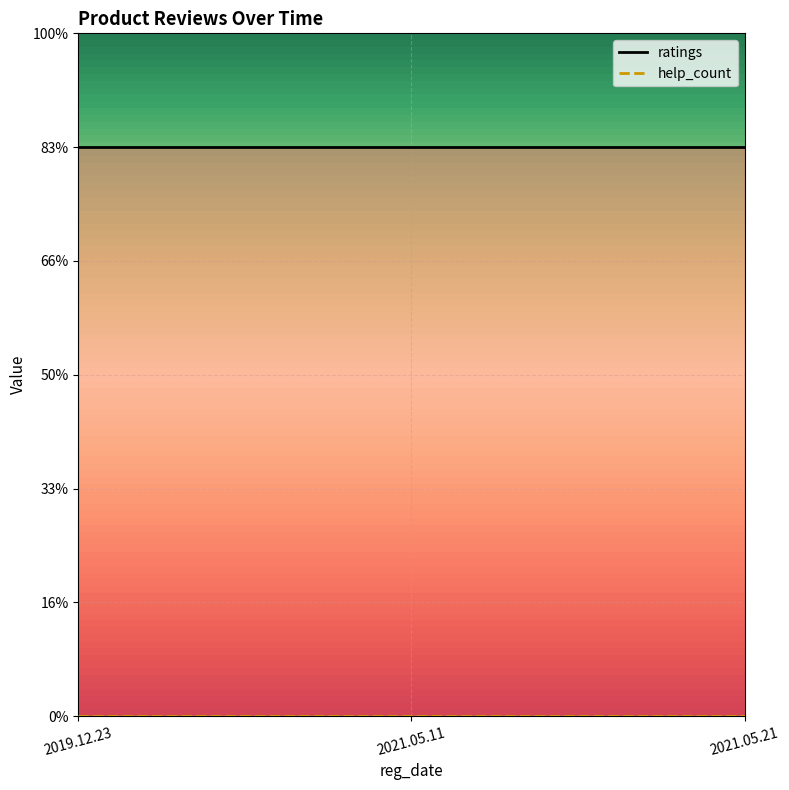

Which series has the largest total across all categories?

ratings